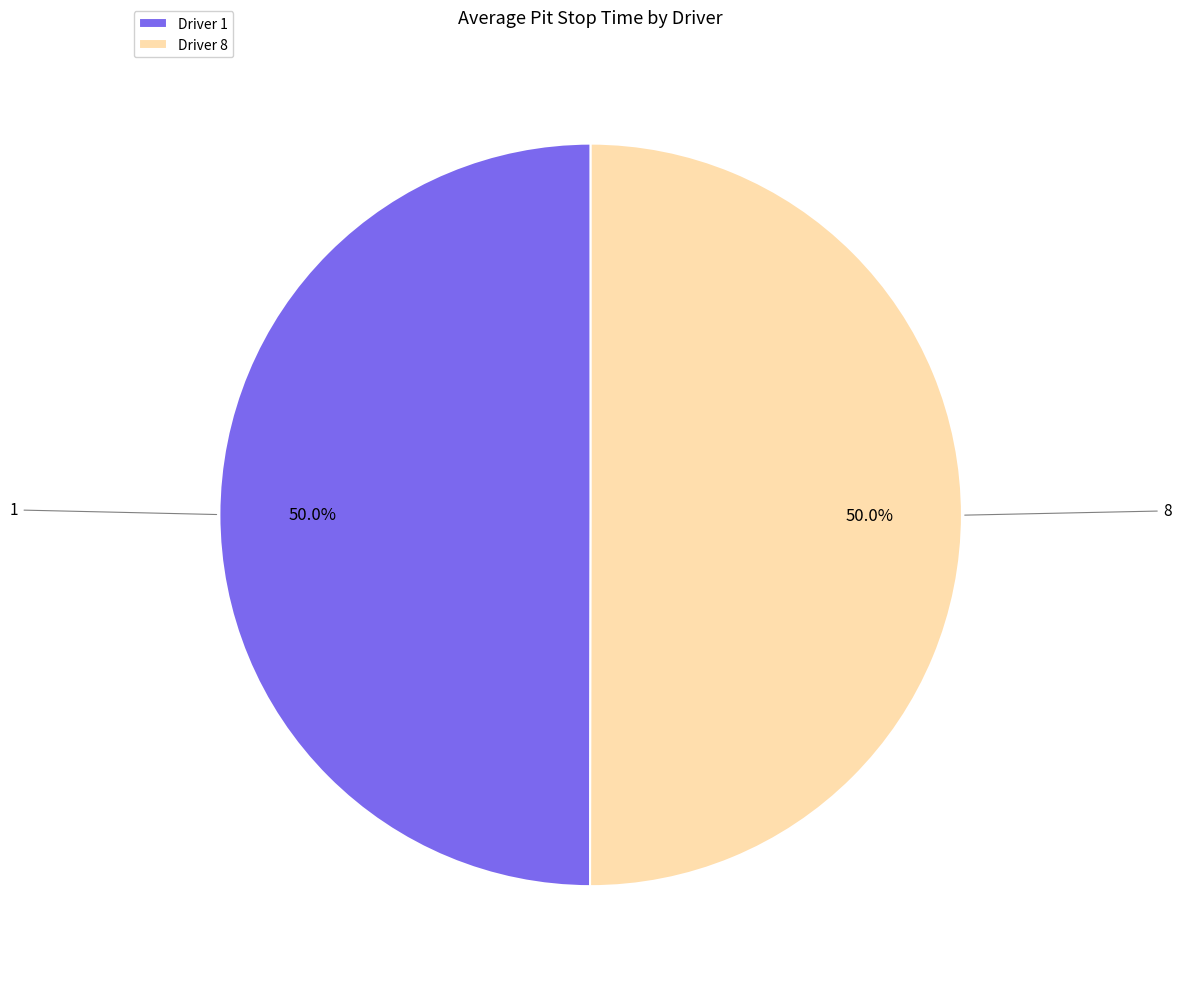

What percentage is NOT represented by Driver 1?

50.0%